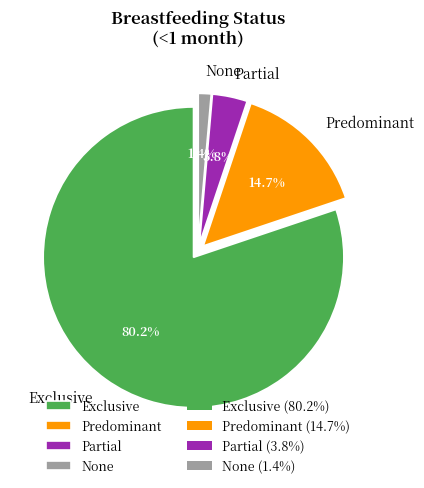

The Exclusive slice represents 91% of the pie. True or false?

False